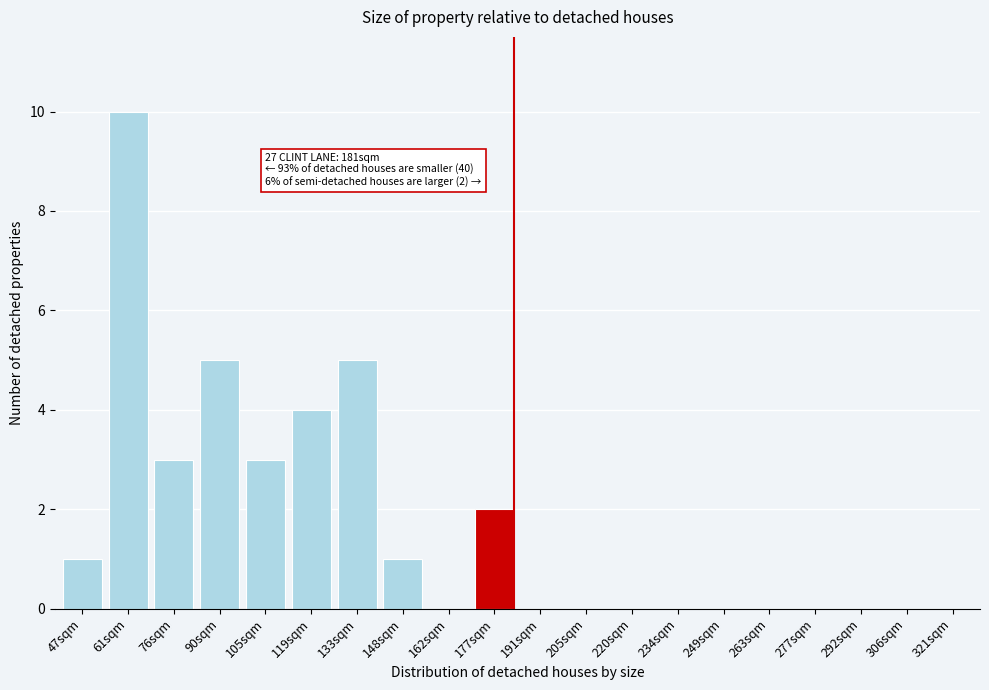

Reading right to left, transcribe all the data shown in this chart.

321sqm=0	306sqm=0	292sqm=0	277sqm=0	263sqm=0	249sqm=0	234sqm=0	220sqm=0	205sqm=0	191sqm=0	177sqm=2	162sqm=0	148sqm=1	133sqm=5	119sqm=4	105sqm=3	90sqm=5	76sqm=3	61sqm=10	47sqm=1